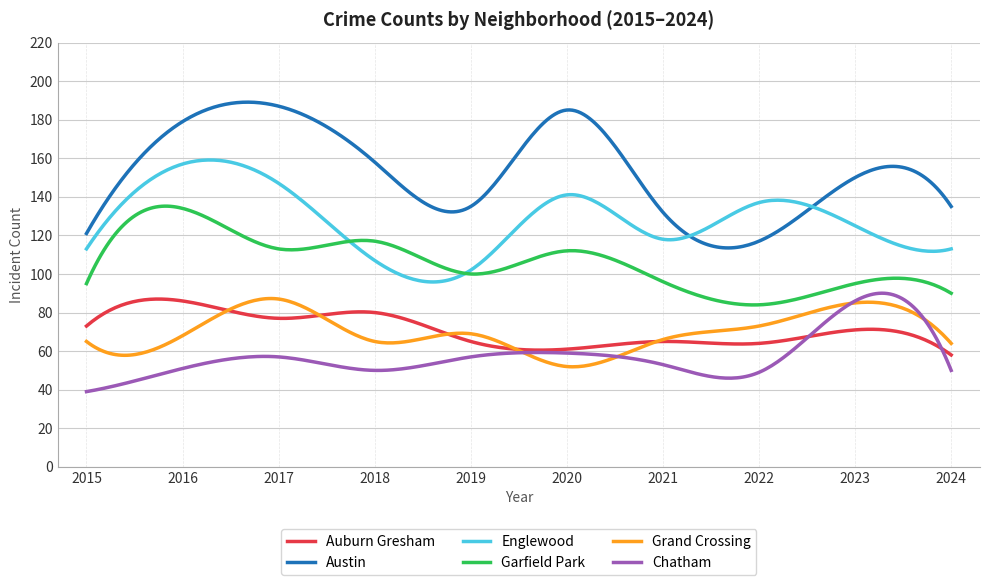

What is the maximum value shown in the chart?

189.1